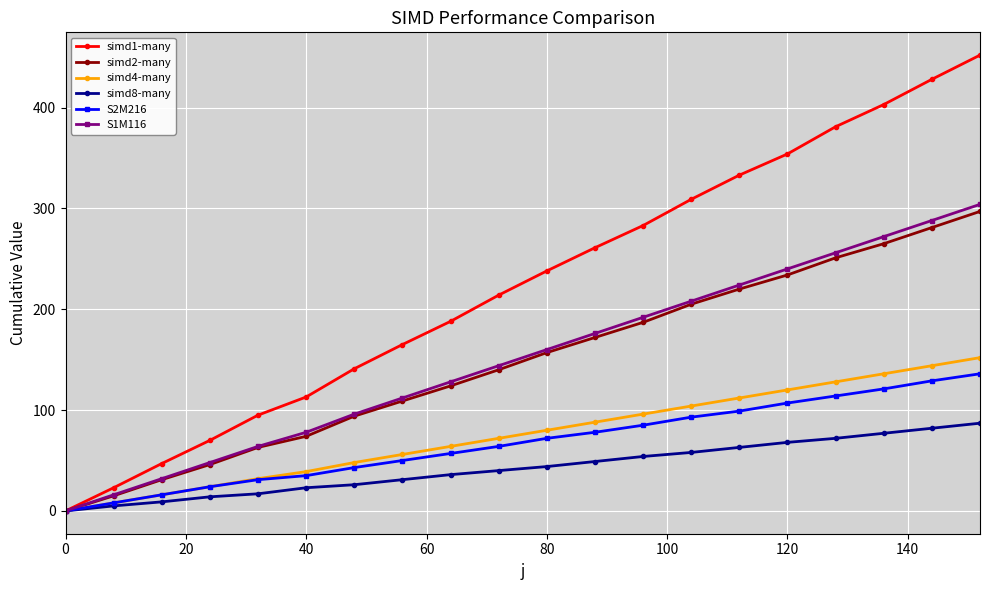

Reading left to right, list all the values displayed in this chart.

simd1-many: 0	23	47	70	95	113	141	165	188	214	238	261	283	309	333	354	381	403	428	452
simd2-many: 0	15	31	46	63	74	94	109	124	140	157	172	187	205	220	234	251	265	281	297
simd4-many: 0	8	16	24	32	39	48	56	64	72	80	88	96	104	112	120	128	136	144	152
simd8-many: 0	5	9	14	17	23	26	31	36	40	44	49	54	58	63	68	72	77	82	87
S2M216: 0	8	16	24	31	35	43	50	57	64	72	78	85	93	99	107	114	121	129	136
S1M116: 0	16	32	48	64	78	96	112	128	144	160	176	192	208	224	240	256	272	288	304